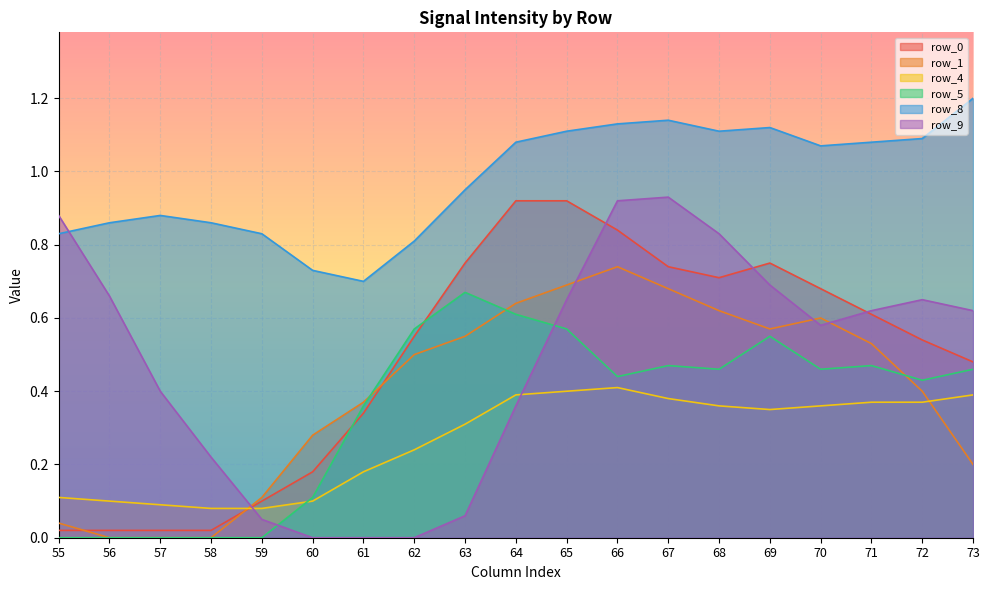

Rank the categories by row_8 value from highest to lowest.

73, 67, 66, 69, 65, 68, 72, 64, 71, 70, 63, 57, 56, 58, 55, 59, 62, 60, 61